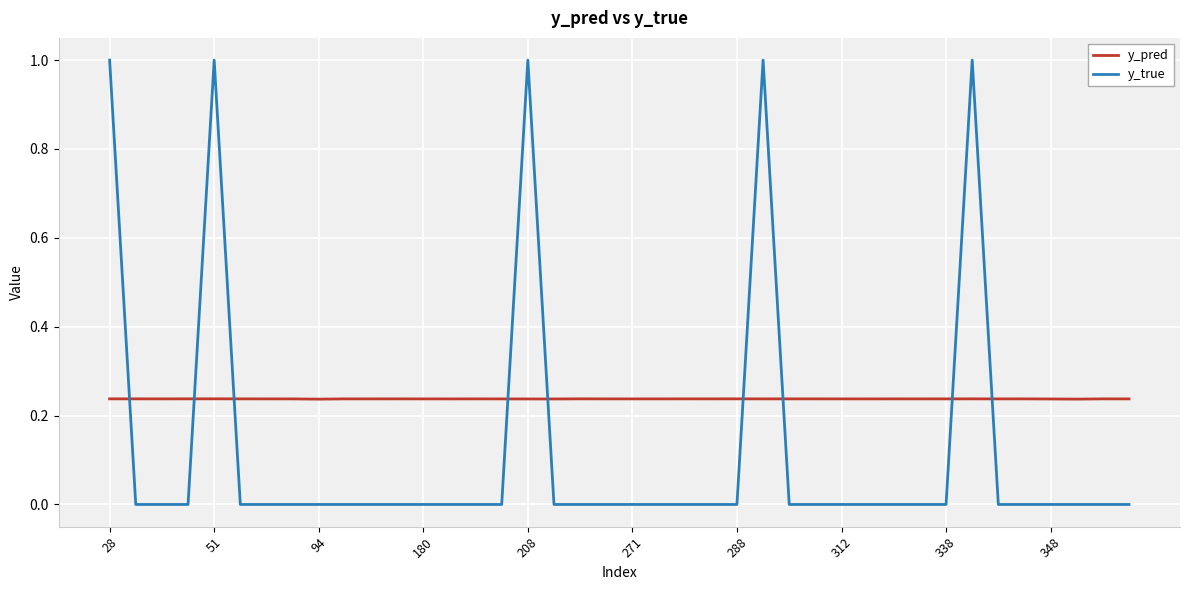

What is the greatest value displayed?

1.0